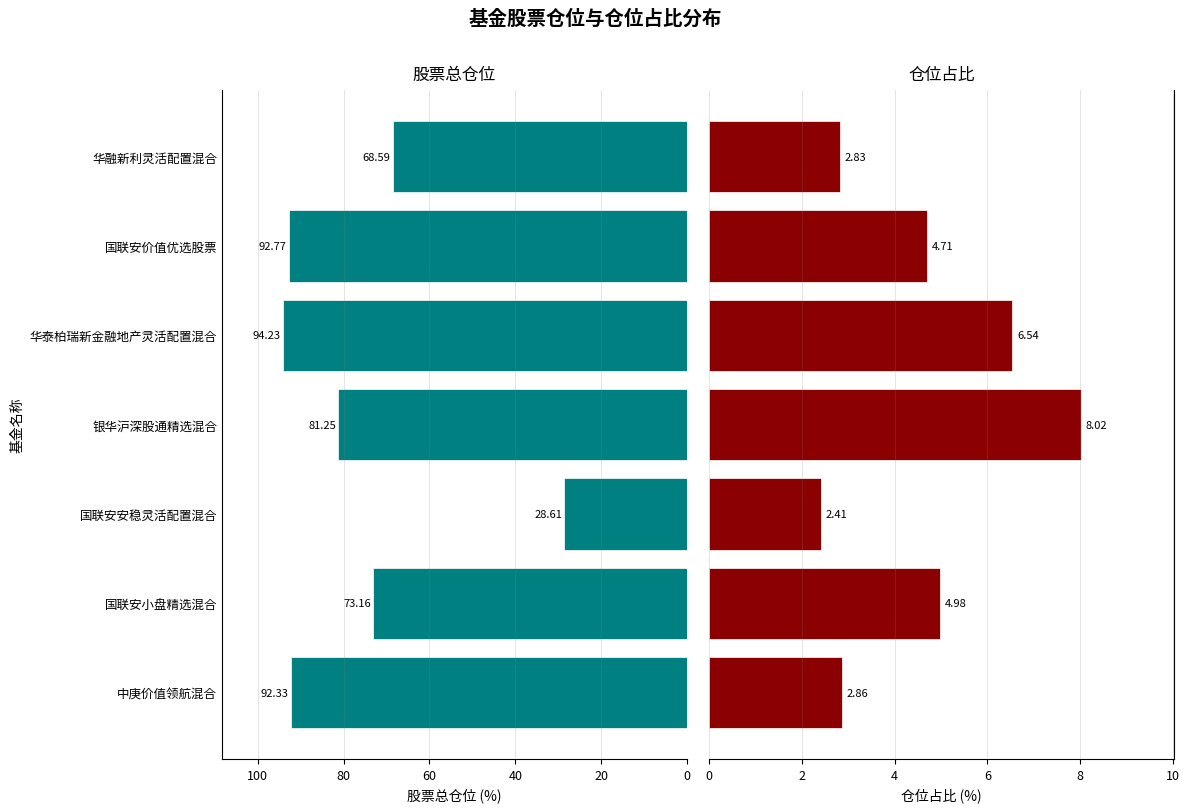

What is the difference between the maximum and minimum values in the 仓位占比 series?

5.6